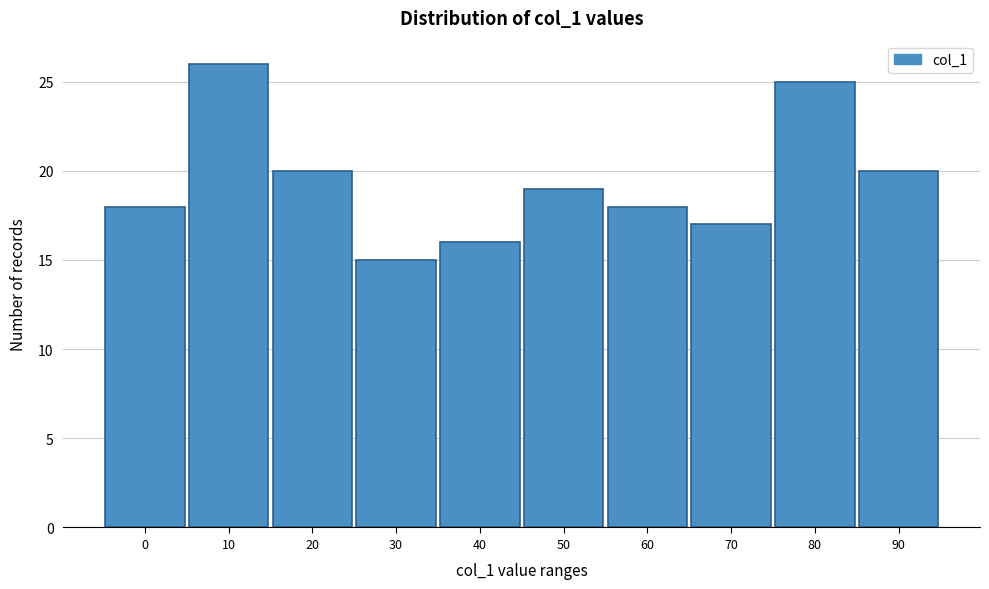

Reading right to left, list all the values displayed in this chart.

90=20	80=25	70=17	60=18	50=19	40=16	30=15	20=20	10=26	0=18